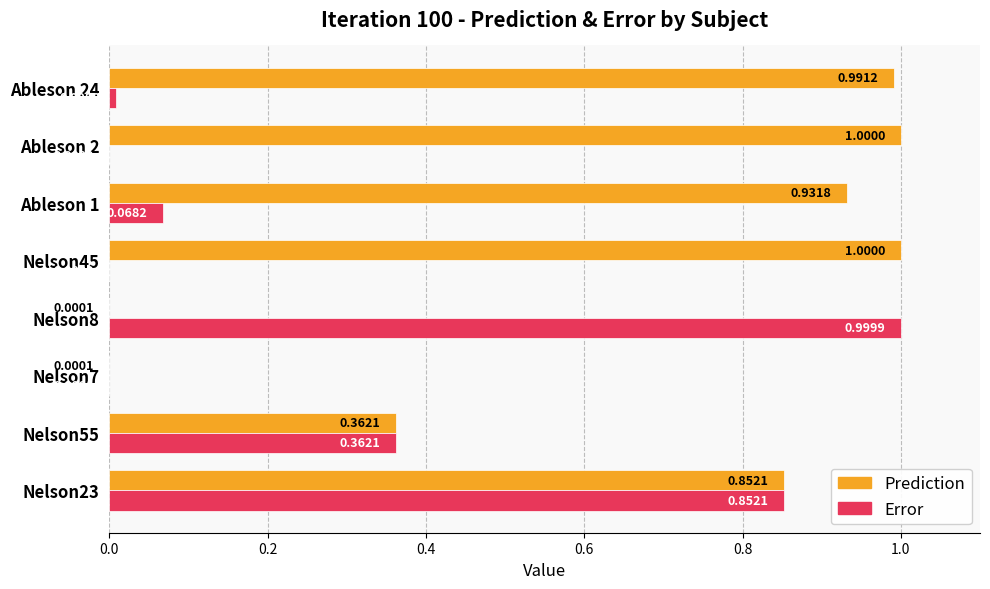

What is the sum of all Error values?

2.3